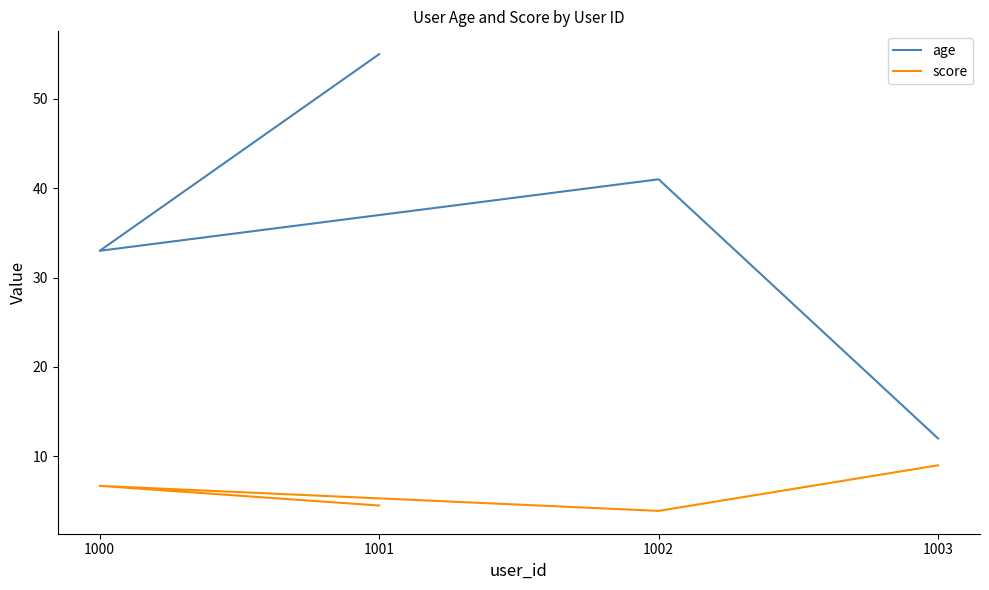

Where is score nearest to the value 6?

1000